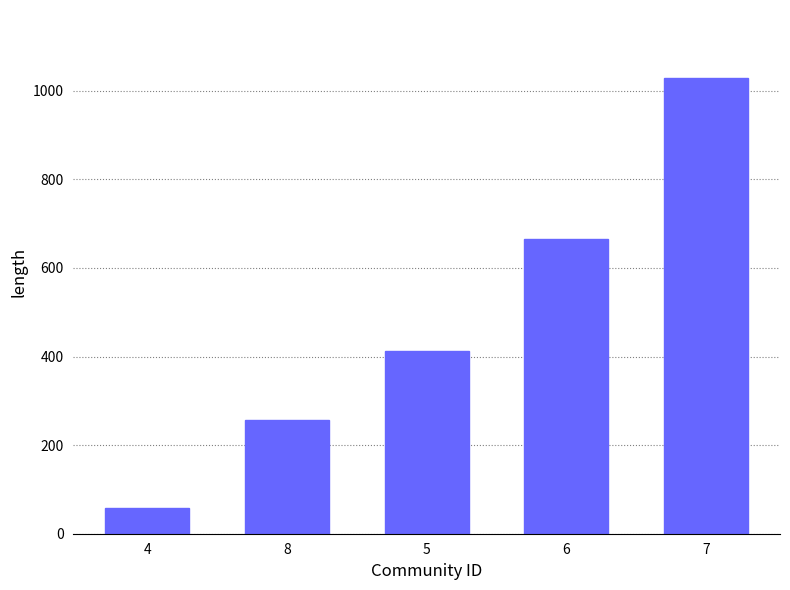

Count the values in the range 256 to 666.

3